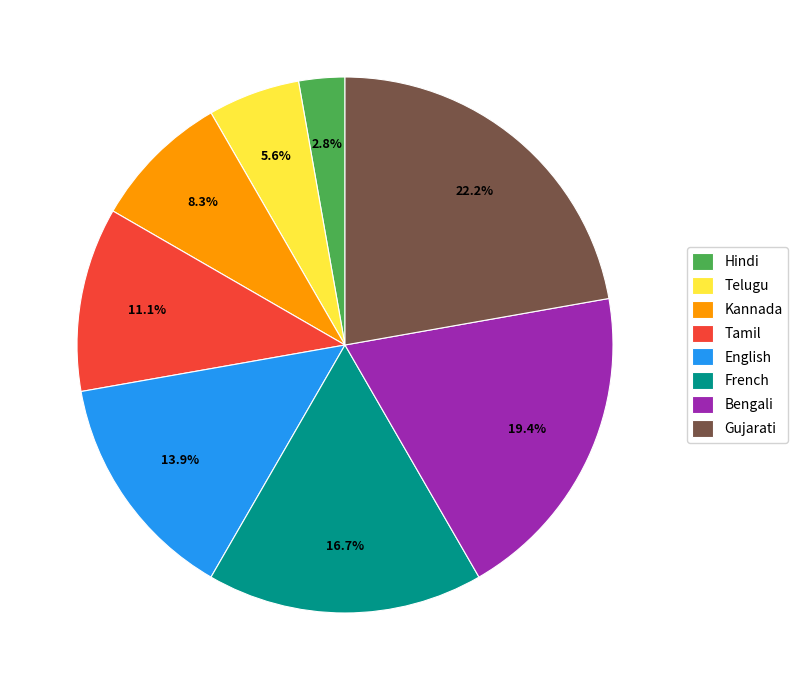

Count the number of slices in the pie.

8